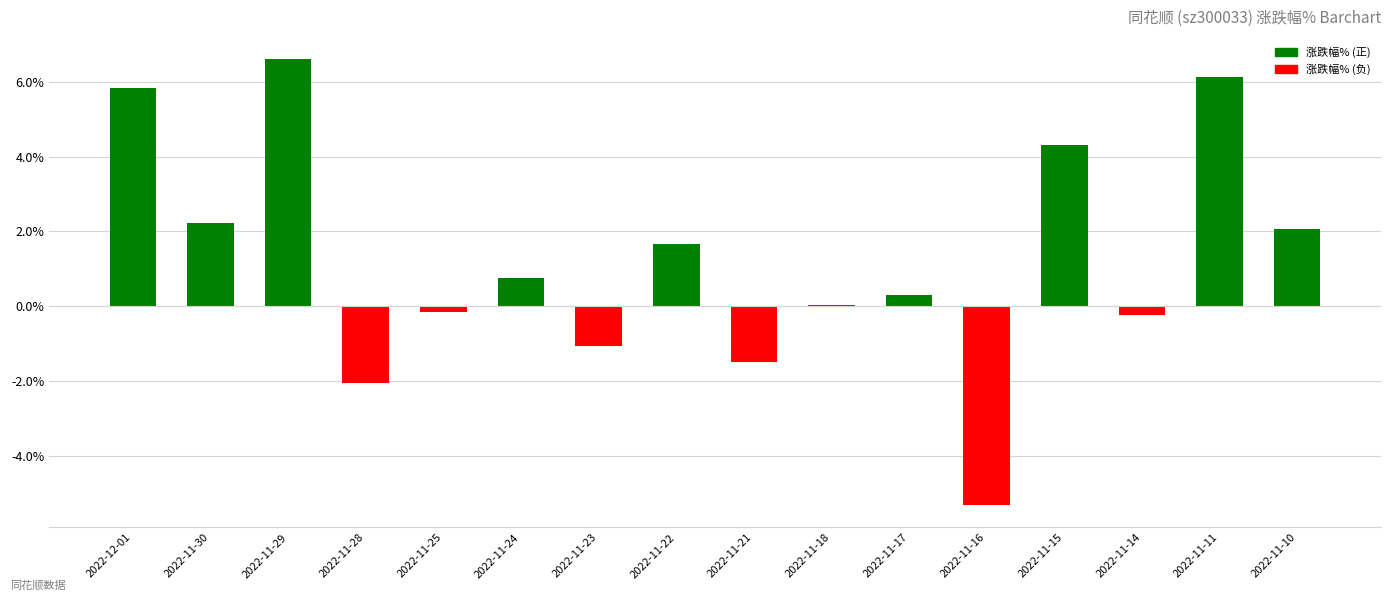

Between 2022-11-28 and 2022-11-16, which is larger?

2022-11-28